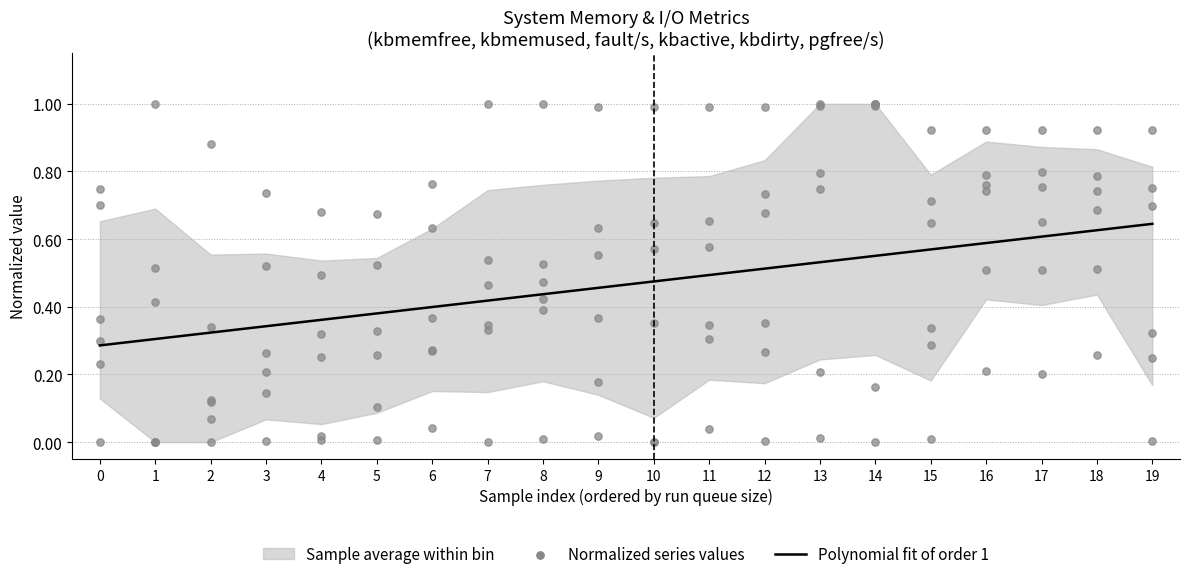

Which series contains the lowest Y value?

kbmemfree